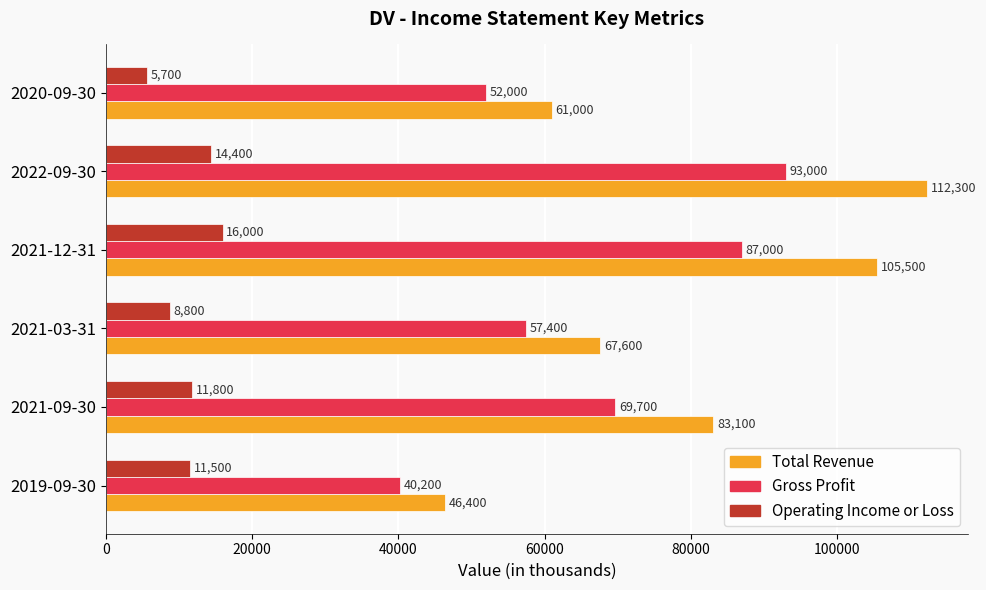

The Operating Income or Loss series shows 8537 at 2022-09-30. True or false?

False